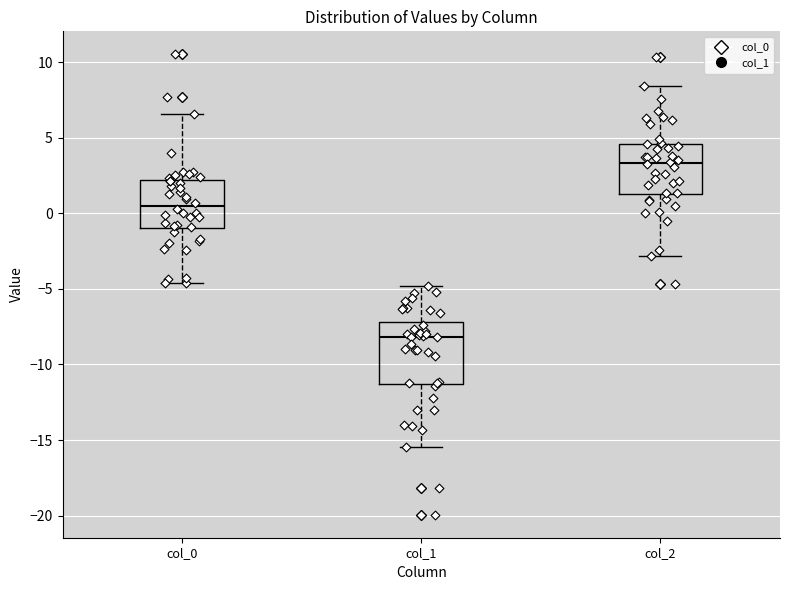

Where is the upper edge of the box for col_0 on the y-axis? The values are not printed on the chart, so give them approximately, as read against the axis.

2.0